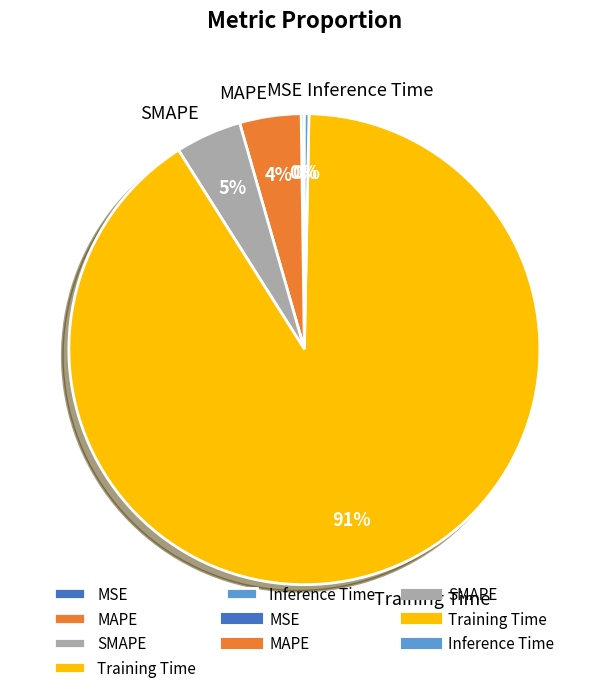

To the nearest percent, what is the average slice percentage?

20%